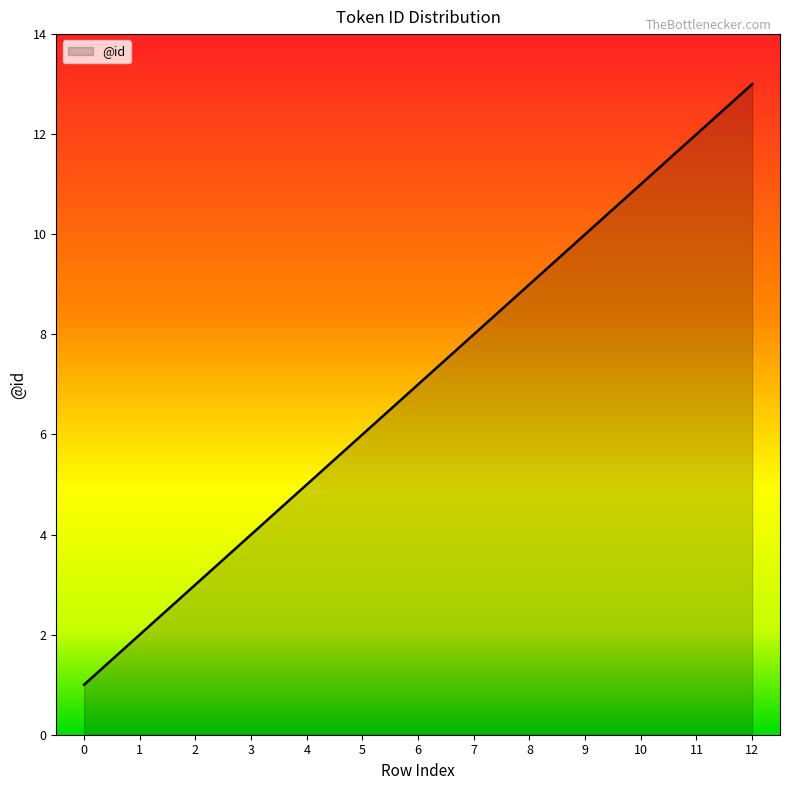

What is the ratio of the value at 7 to the value at 0?

8.0